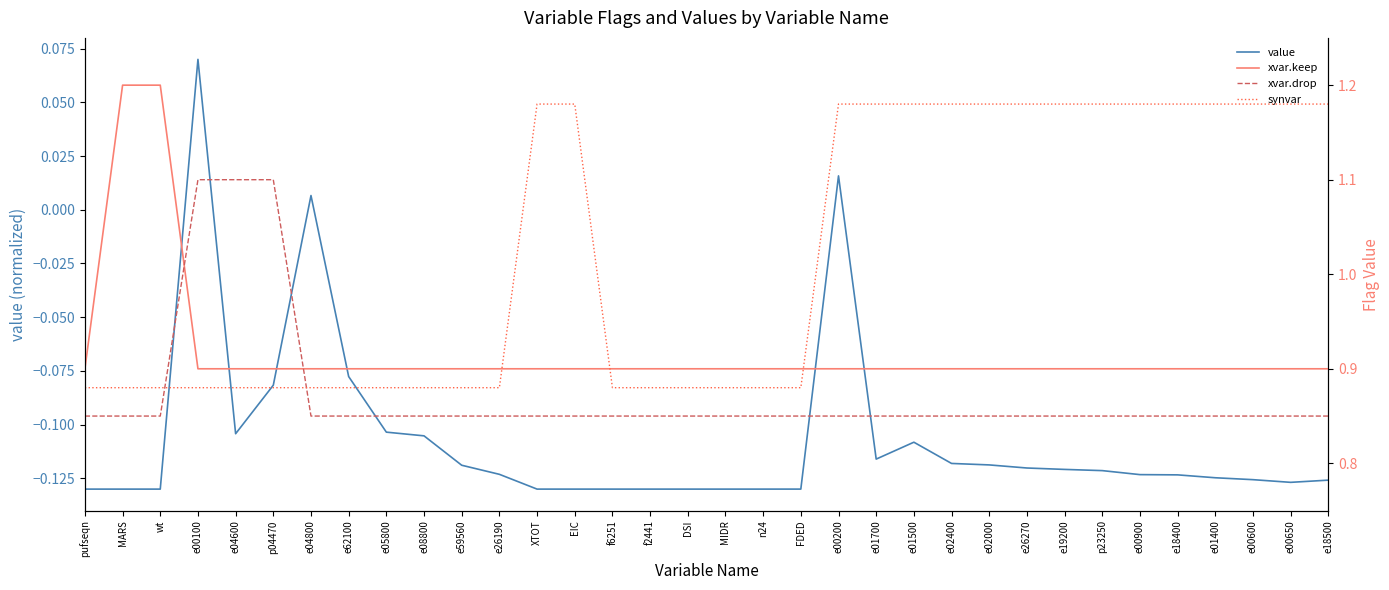

The value of synvar at wt is 1.2. True or false?

False